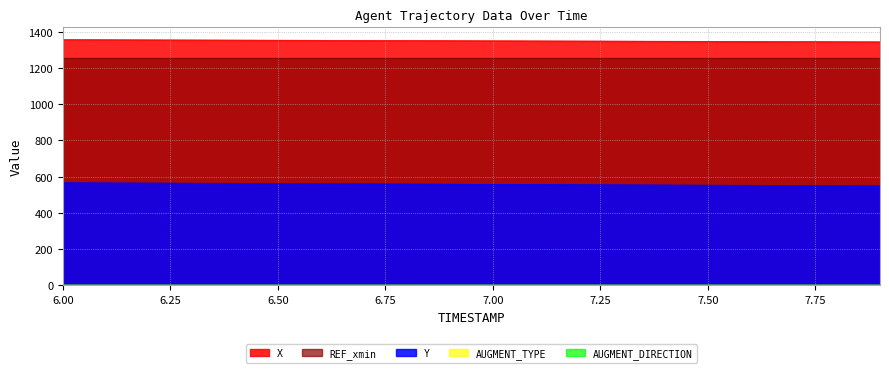

True or false: REF_xmin and Y intersect in this chart.

False